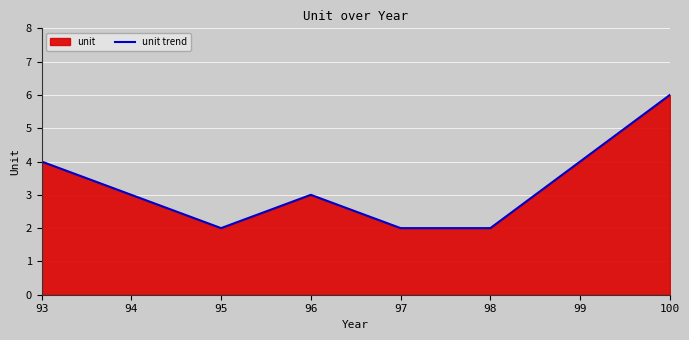

True or false: the data has more than 1 interior local peaks.

False